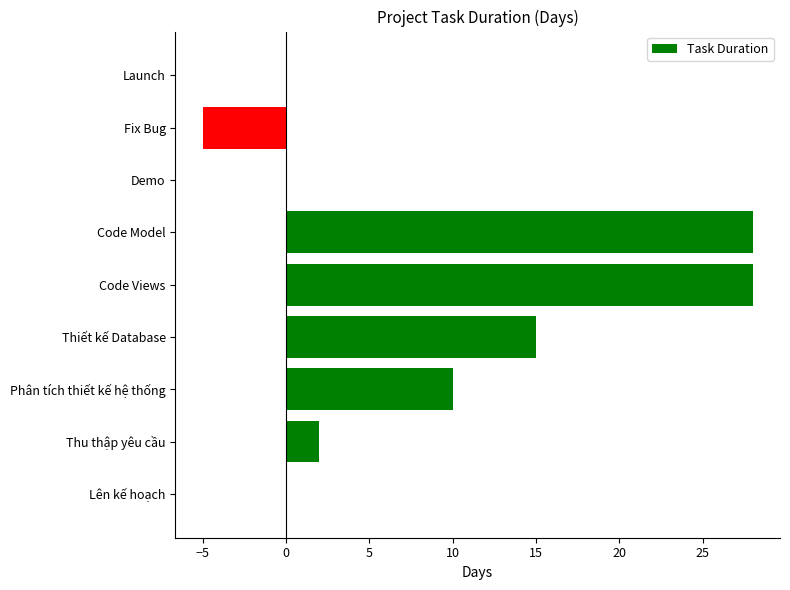

At which label is the value closest to 11?

Phân tích thiết kế hệ thống